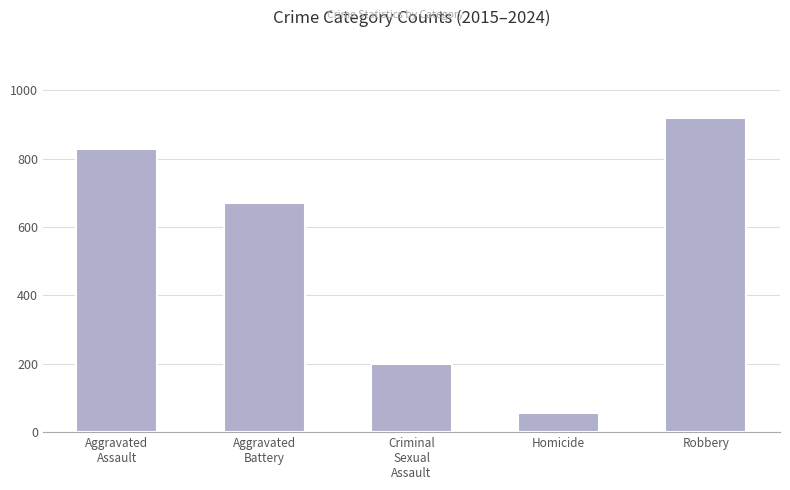

What is the maximum value shown in the chart?

918